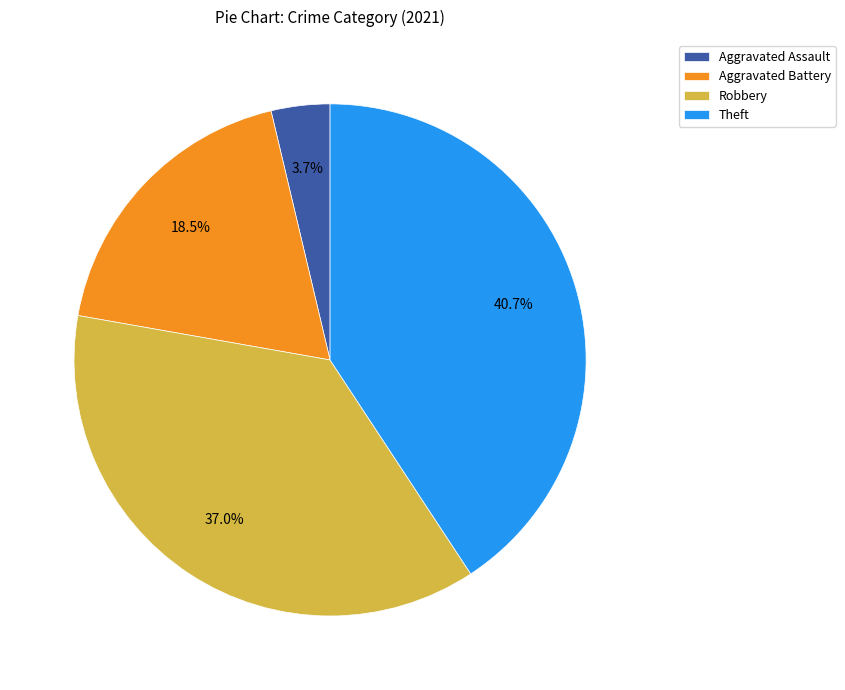

Is there a majority slice in this chart?

No